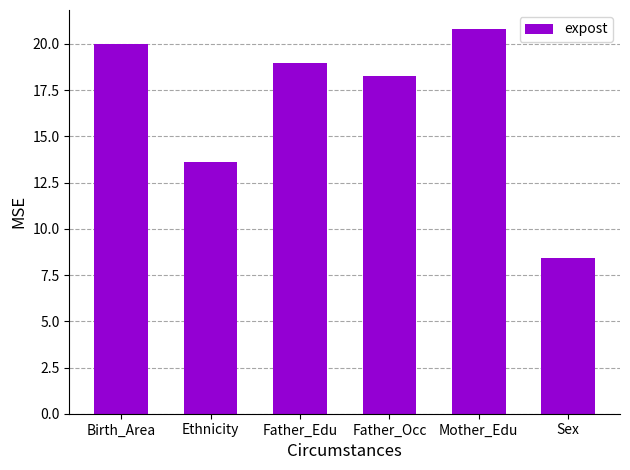

List the labels in order of value, largest first.

Mother_Edu, Birth_Area, Father_Edu, Father_Occ, Ethnicity, Sex